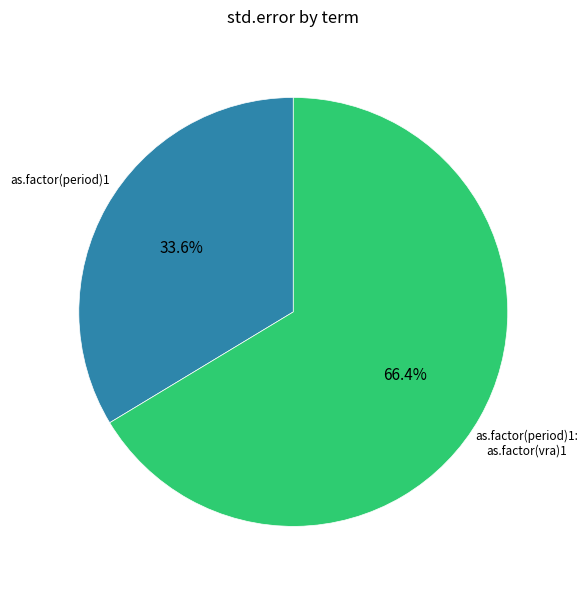

Is there a majority slice in this chart?

Yes